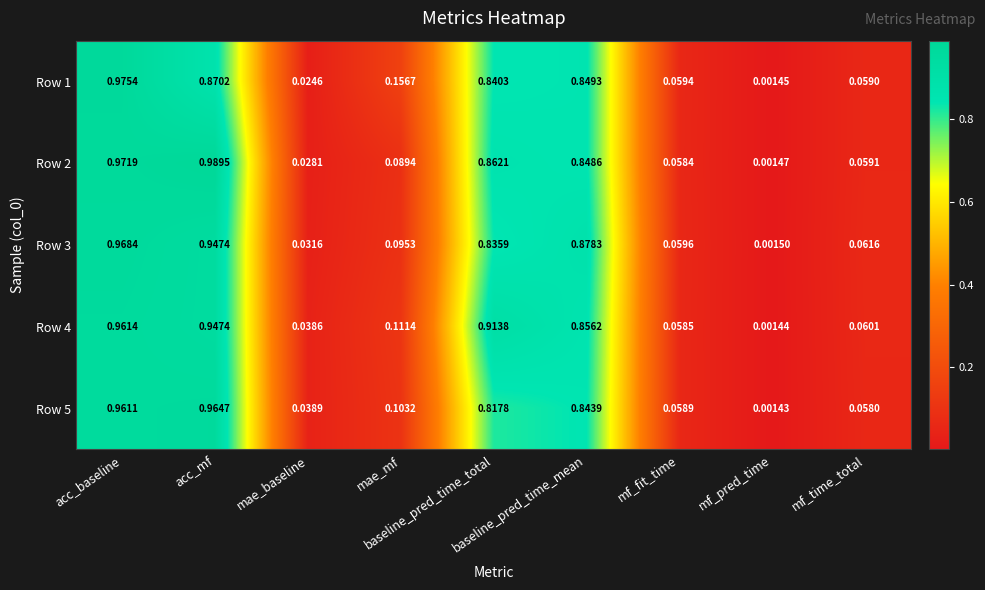

List the series in order of their peak value, lowest first.

Row 4, Row 5, Row 3, Row 1, Row 2